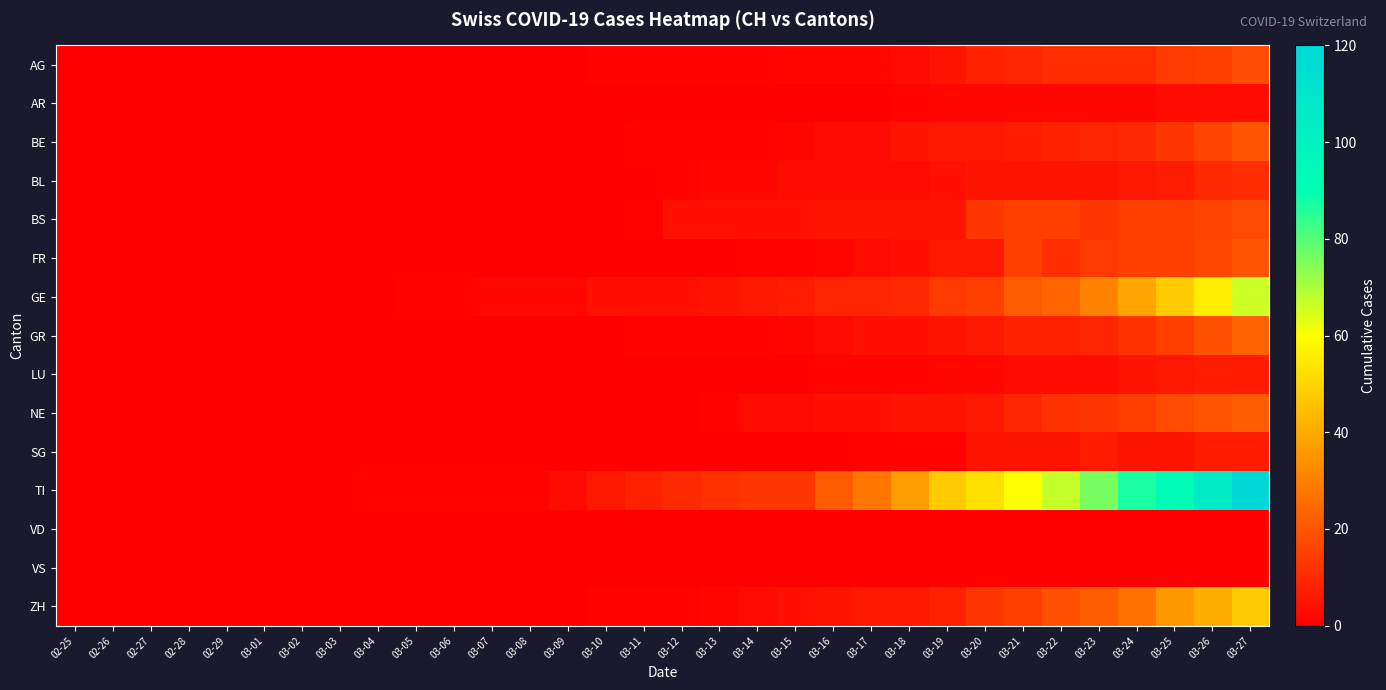

What is the spread (max minus min) of values at 03-17?

28